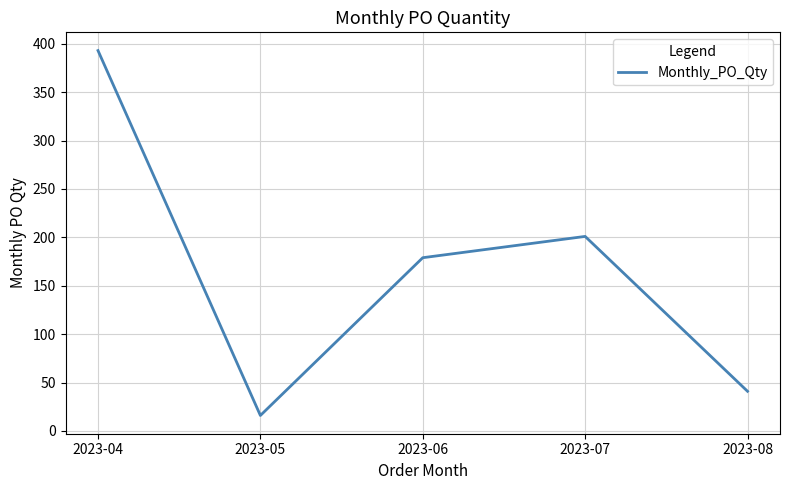

What is the sum of the values at 2023-08 and 2023-04?

434